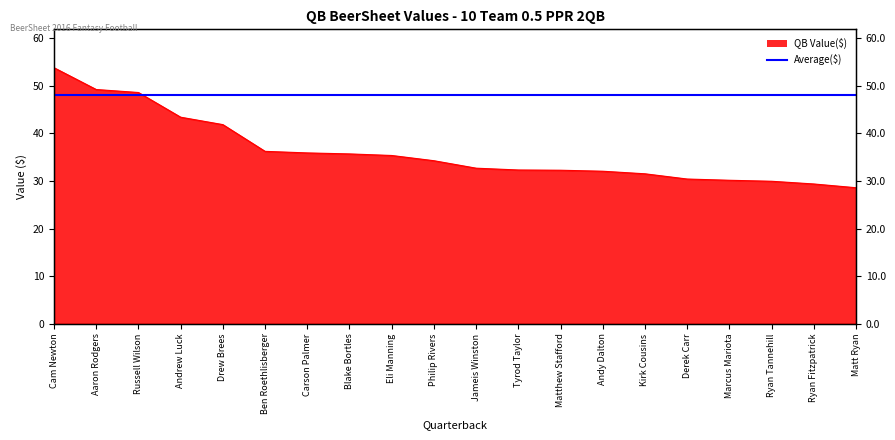

Reading right to left, what are all the values shown in this chart?

28.6	29.4	29.9	30.2	30.4	31.5	32.1	32.3	32.3	32.7	34.3	35.4	35.7	35.9	36.2	41.9	43.4	48.6	49.2	53.8